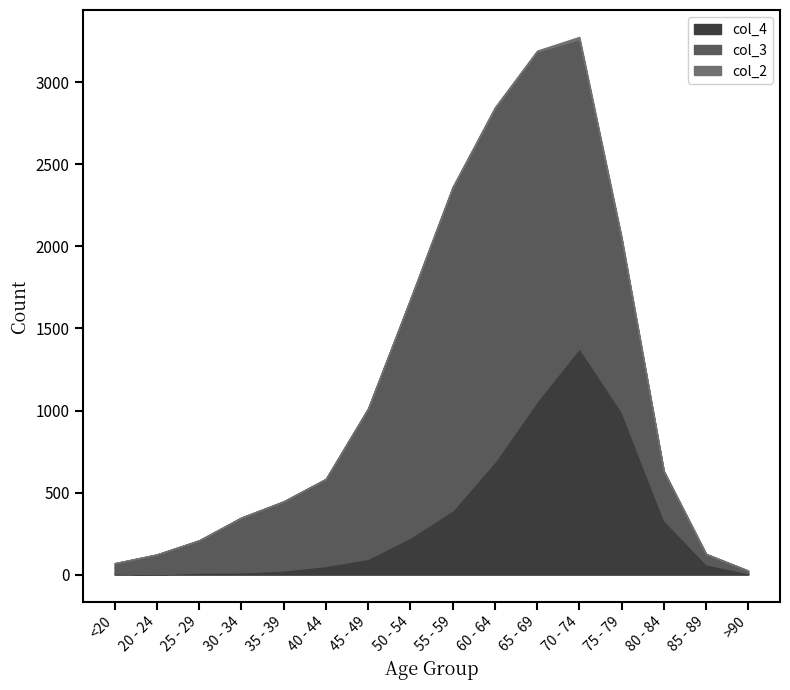

Is the value of col_3 at 25 - 29 greater than the value of col_4 at 80 - 84?

No